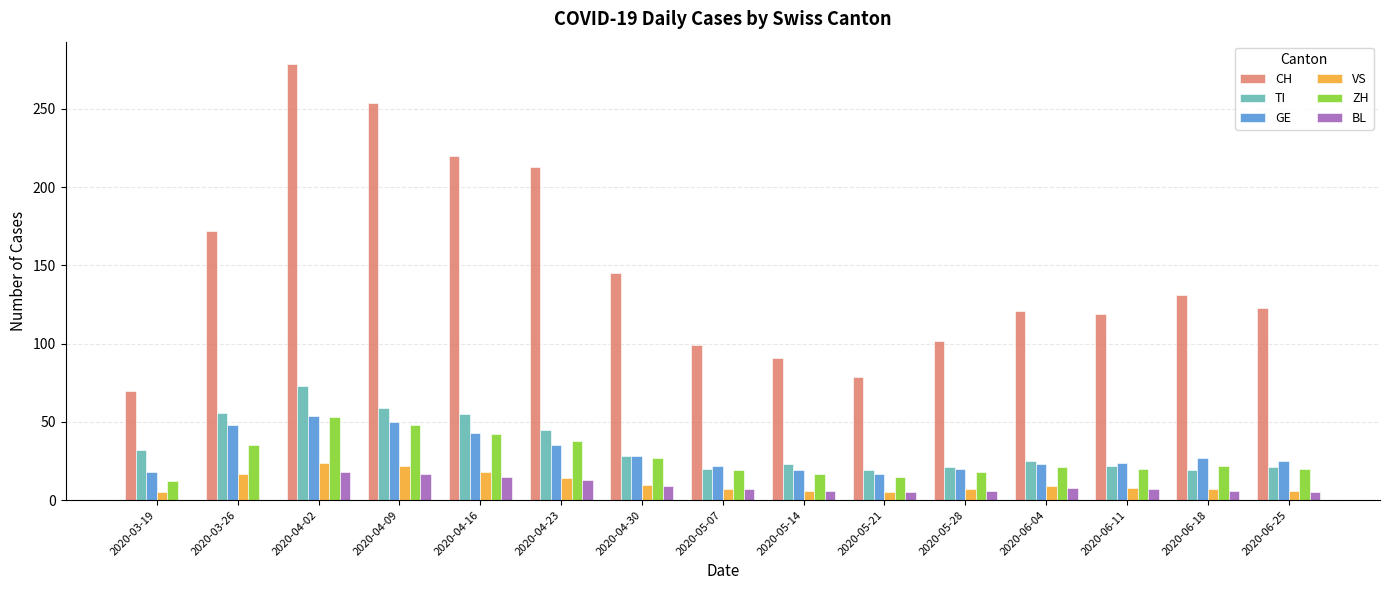

The TI series shows 61 at 2020-04-23. True or false?

False